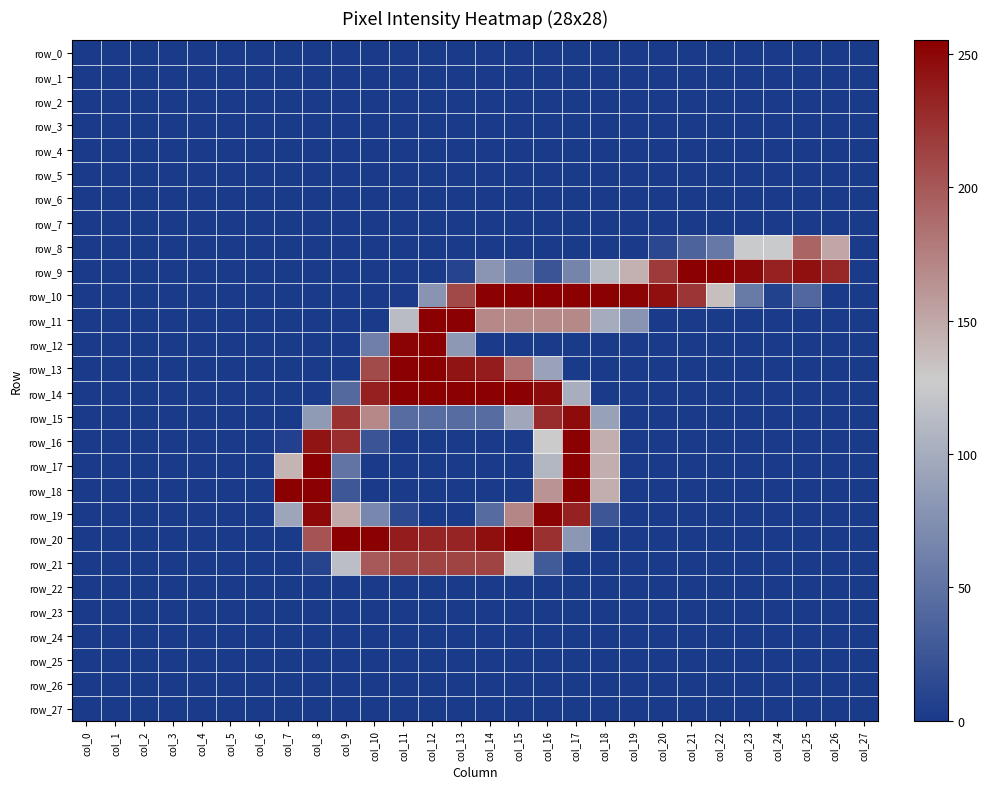

Reading left to right, list all the values displayed in this chart.

row_0: col_0=0	col_1=0	col_2=0	col_3=0	col_4=0	col_5=0	col_6=0	col_7=0	col_8=0	col_9=0	col_10=0	col_11=0	col_12=0	col_13=0	col_14=0	col_15=0	col_16=0	col_17=0	col_18=0	col_19=0	col_20=0	col_21=0	col_22=0	col_23=0	col_24=0	col_25=0	col_26=0	col_27=0
row_1: col_0=0	col_1=0	col_2=0	col_3=0	col_4=0	col_5=0	col_6=0	col_7=0	col_8=0	col_9=0	col_10=0	col_11=0	col_12=0	col_13=0	col_14=0	col_15=0	col_16=0	col_17=0	col_18=0	col_19=0	col_20=0	col_21=0	col_22=0	col_23=0	col_24=0	col_25=0	col_26=0	col_27=0
row_2: col_0=0	col_1=0	col_2=0	col_3=0	col_4=0	col_5=0	col_6=0	col_7=0	col_8=0	col_9=0	col_10=0	col_11=0	col_12=0	col_13=0	col_14=0	col_15=0	col_16=0	col_17=0	col_18=0	col_19=0	col_20=0	col_21=0	col_22=0	col_23=0	col_24=0	col_25=0	col_26=0	col_27=0
row_3: col_0=0	col_1=0	col_2=0	col_3=0	col_4=0	col_5=0	col_6=0	col_7=0	col_8=0	col_9=0	col_10=0	col_11=0	col_12=0	col_13=0	col_14=0	col_15=0	col_16=0	col_17=0	col_18=0	col_19=0	col_20=0	col_21=0	col_22=0	col_23=0	col_24=0	col_25=0	col_26=0	col_27=0
row_4: col_0=0	col_1=0	col_2=0	col_3=0	col_4=0	col_5=0	col_6=0	col_7=0	col_8=0	col_9=0	col_10=0	col_11=0	col_12=0	col_13=0	col_14=0	col_15=0	col_16=0	col_17=0	col_18=0	col_19=0	col_20=0	col_21=0	col_22=0	col_23=0	col_24=0	col_25=0	col_26=0	col_27=0
row_5: col_0=0	col_1=0	col_2=0	col_3=0	col_4=0	col_5=0	col_6=0	col_7=0	col_8=0	col_9=0	col_10=0	col_11=0	col_12=0	col_13=0	col_14=0	col_15=0	col_16=0	col_17=0	col_18=0	col_19=0	col_20=0	col_21=0	col_22=0	col_23=0	col_24=0	col_25=0	col_26=0	col_27=0
row_6: col_0=0	col_1=0	col_2=0	col_3=0	col_4=0	col_5=0	col_6=0	col_7=0	col_8=0	col_9=0	col_10=0	col_11=0	col_12=0	col_13=0	col_14=0	col_15=0	col_16=0	col_17=0	col_18=0	col_19=0	col_20=0	col_21=0	col_22=0	col_23=0	col_24=0	col_25=0	col_26=0	col_27=0
row_7: col_0=0	col_1=0	col_2=0	col_3=0	col_4=0	col_5=0	col_6=0	col_7=0	col_8=0	col_9=0	col_10=0	col_11=0	col_12=0	col_13=0	col_14=0	col_15=0	col_16=0	col_17=0	col_18=0	col_19=0	col_20=0	col_21=0	col_22=0	col_23=0	col_24=0	col_25=0	col_26=0	col_27=0
row_8: col_0=0	col_1=0	col_2=0	col_3=0	col_4=0	col_5=0	col_6=0	col_7=0	col_8=0	col_9=0	col_10=0	col_11=0	col_12=0	col_13=0	col_14=0	col_15=0	col_16=0	col_17=0	col_18=0	col_19=0	col_20=12	col_21=36	col_22=55	col_23=126	col_24=126	col_25=192	col_26=151	col_27=0
row_9: col_0=0	col_1=0	col_2=0	col_3=0	col_4=0	col_5=0	col_6=0	col_7=0	col_8=0	col_9=0	col_10=0	col_11=0	col_12=0	col_13=8	col_14=80	col_15=60	col_16=23	col_17=65	col_18=112	col_19=144	col_20=218	col_21=254	col_22=254	col_23=250	col_24=234	col_25=245	col_26=231	col_27=0
row_10: col_0=0	col_1=0	col_2=0	col_3=0	col_4=0	col_5=0	col_6=0	col_7=0	col_8=0	col_9=0	col_10=0	col_11=1	col_12=79	col_13=210	col_14=254	col_15=254	col_16=254	col_17=254	col_18=254	col_19=253	col_20=245	col_21=221	col_22=136	col_23=56	col_24=7	col_25=40	col_26=0	col_27=0
row_11: col_0=0	col_1=0	col_2=0	col_3=0	col_4=0	col_5=0	col_6=0	col_7=0	col_8=0	col_9=0	col_10=0	col_11=114	col_12=254	col_13=254	col_14=170	col_15=169	col_16=169	col_17=169	col_18=100	col_19=79	col_20=0	col_21=0	col_22=0	col_23=0	col_24=0	col_25=0	col_26=0	col_27=0
row_12: col_0=0	col_1=0	col_2=0	col_3=0	col_4=0	col_5=0	col_6=0	col_7=0	col_8=0	col_9=0	col_10=61	col_11=253	col_12=254	col_13=83	col_14=1	col_15=0	col_16=0	col_17=0	col_18=0	col_19=0	col_20=0	col_21=0	col_22=0	col_23=0	col_24=0	col_25=0	col_26=0	col_27=0
row_13: col_0=0	col_1=0	col_2=0	col_3=0	col_4=0	col_5=0	col_6=0	col_7=0	col_8=0	col_9=0	col_10=208	col_11=254	col_12=254	col_13=242	col_14=237	col_15=185	col_16=91	col_17=0	col_18=0	col_19=0	col_20=0	col_21=0	col_22=0	col_23=0	col_24=0	col_25=0	col_26=0	col_27=0
row_14: col_0=0	col_1=0	col_2=0	col_3=0	col_4=0	col_5=0	col_6=0	col_7=0	col_8=0	col_9=42	col_10=235	col_11=254	col_12=254	col_13=254	col_14=254	col_15=254	col_16=248	col_17=102	col_18=0	col_19=0	col_20=0	col_21=0	col_22=0	col_23=0	col_24=0	col_25=0	col_26=0	col_27=0
row_15: col_0=0	col_1=0	col_2=0	col_3=0	col_4=0	col_5=0	col_6=0	col_7=0	col_8=84	col_9=225	col_10=170	col_11=44	col_12=44	col_13=44	col_14=44	col_15=96	col_16=228	col_17=248	col_18=90	col_19=0	col_20=0	col_21=0	col_22=0	col_23=0	col_24=0	col_25=0	col_26=0	col_27=0
row_16: col_0=0	col_1=0	col_2=0	col_3=0	col_4=0	col_5=0	col_6=0	col_7=6	col_8=242	col_9=227	col_10=23	col_11=0	col_12=0	col_13=0	col_14=0	col_15=0	col_16=128	col_17=254	col_18=146	col_19=0	col_20=0	col_21=0	col_22=0	col_23=0	col_24=0	col_25=0	col_26=0	col_27=0
row_17: col_0=0	col_1=0	col_2=0	col_3=0	col_4=0	col_5=0	col_6=0	col_7=142	col_8=254	col_9=51	col_10=0	col_11=0	col_12=0	col_13=0	col_14=0	col_15=0	col_16=110	col_17=254	col_18=146	col_19=0	col_20=0	col_21=0	col_22=0	col_23=0	col_24=0	col_25=0	col_26=0	col_27=0
row_18: col_0=0	col_1=0	col_2=0	col_3=0	col_4=0	col_5=0	col_6=0	col_7=255	col_8=254	col_9=26	col_10=0	col_11=0	col_12=0	col_13=0	col_14=0	col_15=0	col_16=162	col_17=254	col_18=146	col_19=0	col_20=0	col_21=0	col_22=0	col_23=0	col_24=0	col_25=0	col_26=0	col_27=0
row_19: col_0=0	col_1=0	col_2=0	col_3=0	col_4=0	col_5=0	col_6=0	col_7=94	col_8=250	col_9=149	col_10=68	col_11=14	col_12=0	col_13=0	col_14=43	col_15=171	col_16=253	col_17=234	col_18=25	col_19=0	col_20=0	col_21=0	col_22=0	col_23=0	col_24=0	col_25=0	col_26=0	col_27=0
row_20: col_0=0	col_1=0	col_2=0	col_3=0	col_4=0	col_5=0	col_6=0	col_7=0	col_8=203	col_9=254	col_10=254	col_11=237	col_12=232	col_13=232	col_14=246	col_15=254	col_16=225	col_17=82	col_18=0	col_19=0	col_20=0	col_21=0	col_22=0	col_23=0	col_24=0	col_25=0	col_26=0	col_27=0
row_21: col_0=0	col_1=0	col_2=0	col_3=0	col_4=0	col_5=0	col_6=0	col_7=0	col_8=9	col_9=116	col_10=199	col_11=213	col_12=213	col_13=213	col_14=213	col_15=130	col_16=28	col_17=0	col_18=0	col_19=0	col_20=0	col_21=0	col_22=0	col_23=0	col_24=0	col_25=0	col_26=0	col_27=0
row_22: col_0=0	col_1=0	col_2=0	col_3=0	col_4=0	col_5=0	col_6=0	col_7=0	col_8=0	col_9=0	col_10=0	col_11=0	col_12=0	col_13=0	col_14=0	col_15=0	col_16=0	col_17=0	col_18=0	col_19=0	col_20=0	col_21=0	col_22=0	col_23=0	col_24=0	col_25=0	col_26=0	col_27=0
row_23: col_0=0	col_1=0	col_2=0	col_3=0	col_4=0	col_5=0	col_6=0	col_7=0	col_8=0	col_9=0	col_10=0	col_11=0	col_12=0	col_13=0	col_14=0	col_15=0	col_16=0	col_17=0	col_18=0	col_19=0	col_20=0	col_21=0	col_22=0	col_23=0	col_24=0	col_25=0	col_26=0	col_27=0
row_24: col_0=0	col_1=0	col_2=0	col_3=0	col_4=0	col_5=0	col_6=0	col_7=0	col_8=0	col_9=0	col_10=0	col_11=0	col_12=0	col_13=0	col_14=0	col_15=0	col_16=0	col_17=0	col_18=0	col_19=0	col_20=0	col_21=0	col_22=0	col_23=0	col_24=0	col_25=0	col_26=0	col_27=0
row_25: col_0=0	col_1=0	col_2=0	col_3=0	col_4=0	col_5=0	col_6=0	col_7=0	col_8=0	col_9=0	col_10=0	col_11=0	col_12=0	col_13=0	col_14=0	col_15=0	col_16=0	col_17=0	col_18=0	col_19=0	col_20=0	col_21=0	col_22=0	col_23=0	col_24=0	col_25=0	col_26=0	col_27=0
row_26: col_0=0	col_1=0	col_2=0	col_3=0	col_4=0	col_5=0	col_6=0	col_7=0	col_8=0	col_9=0	col_10=0	col_11=0	col_12=0	col_13=0	col_14=0	col_15=0	col_16=0	col_17=0	col_18=0	col_19=0	col_20=0	col_21=0	col_22=0	col_23=0	col_24=0	col_25=0	col_26=0	col_27=0
row_27: col_0=0	col_1=0	col_2=0	col_3=0	col_4=0	col_5=0	col_6=0	col_7=0	col_8=0	col_9=0	col_10=0	col_11=0	col_12=0	col_13=0	col_14=0	col_15=0	col_16=0	col_17=0	col_18=0	col_19=0	col_20=0	col_21=0	col_22=0	col_23=0	col_24=0	col_25=0	col_26=0	col_27=0